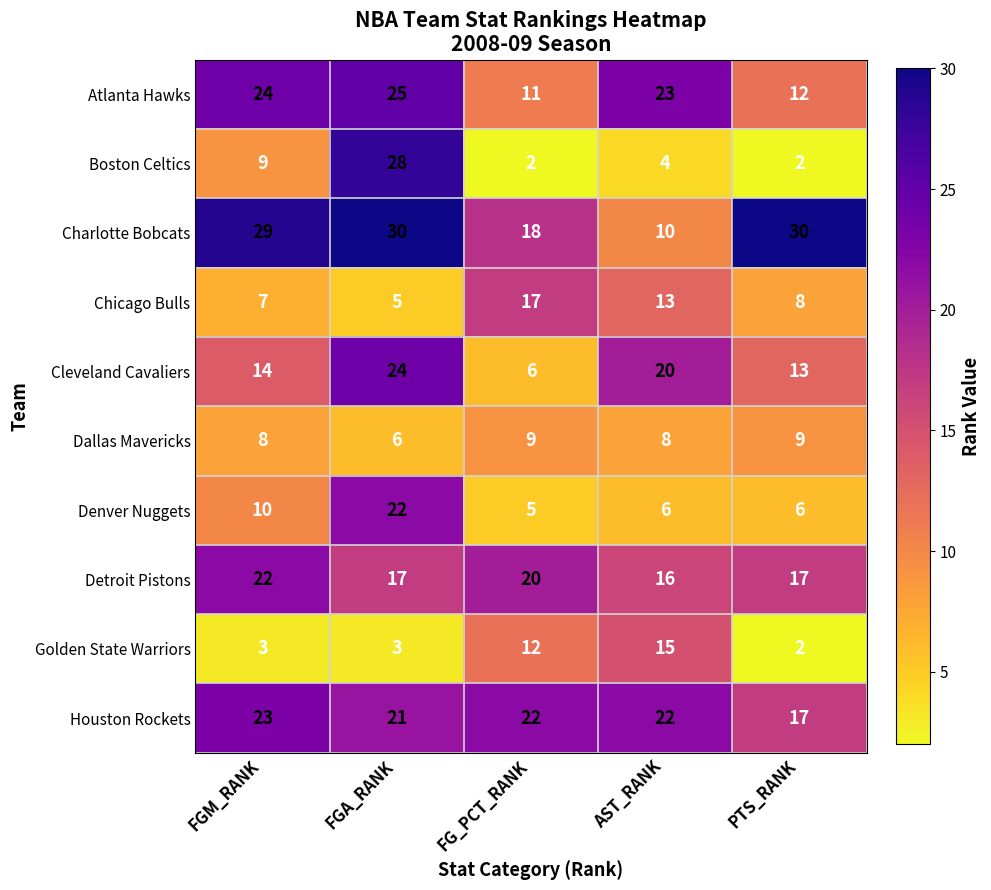

What is the maximum value shown in the chart?

30